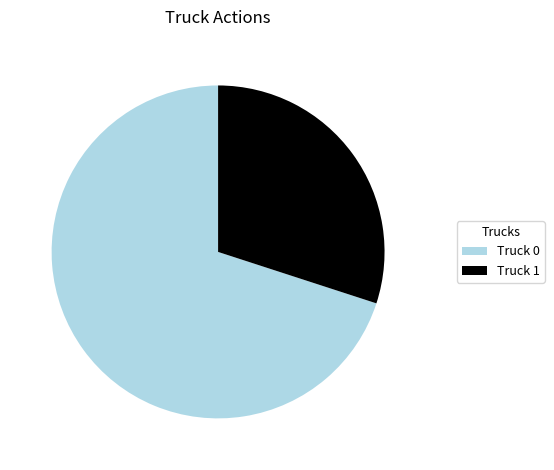

Approximately how many times larger is the value at Truck 0 compared to Truck 1?

2.3